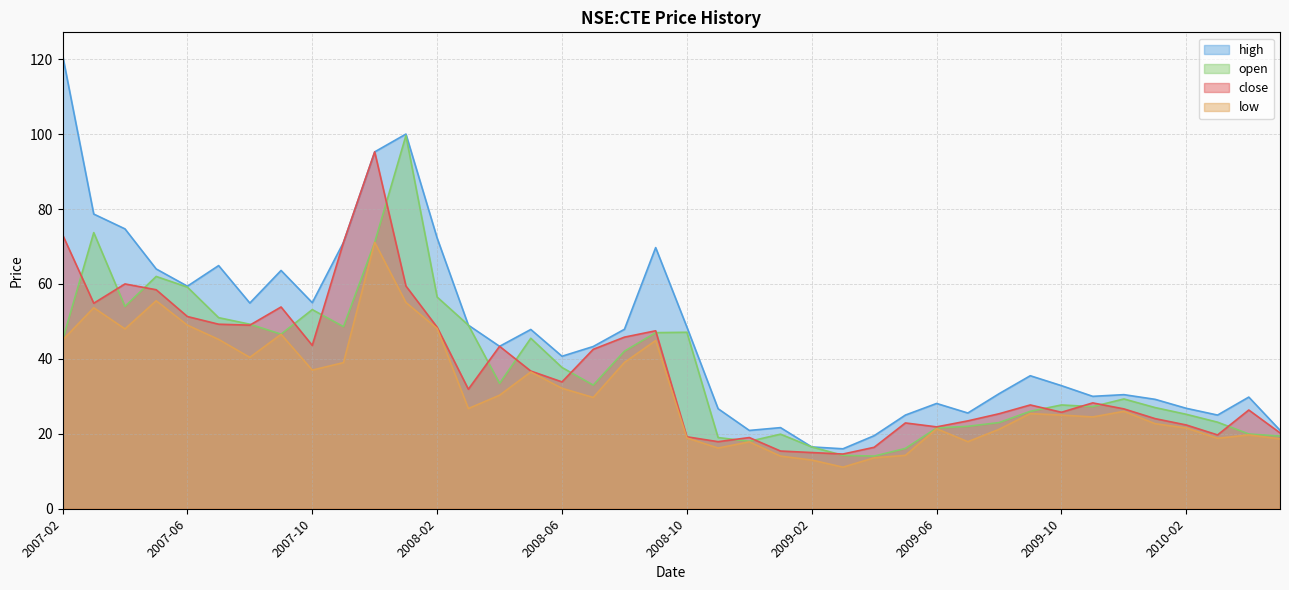

How many values in the open series exceed 33?

20